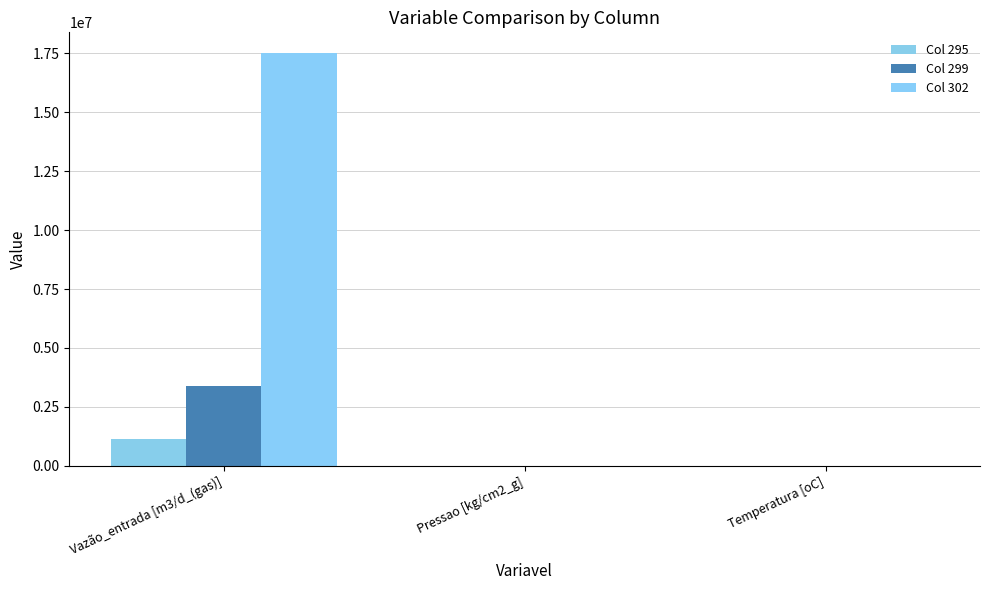

How many groups of bars are there?

3